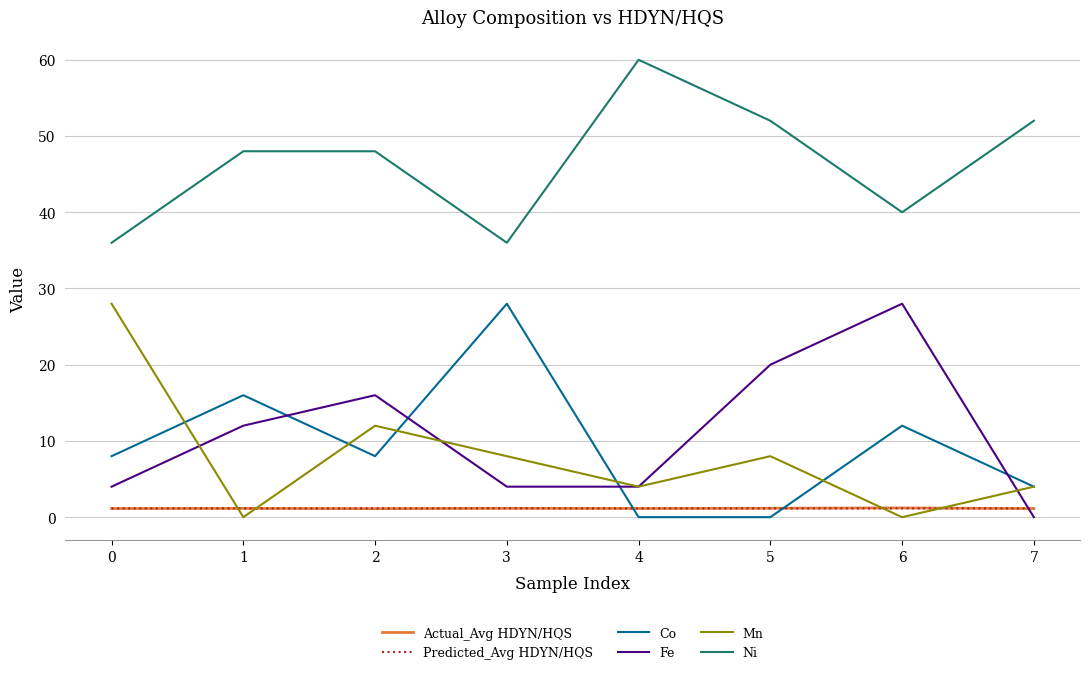

How many lines are shown in the chart?

6